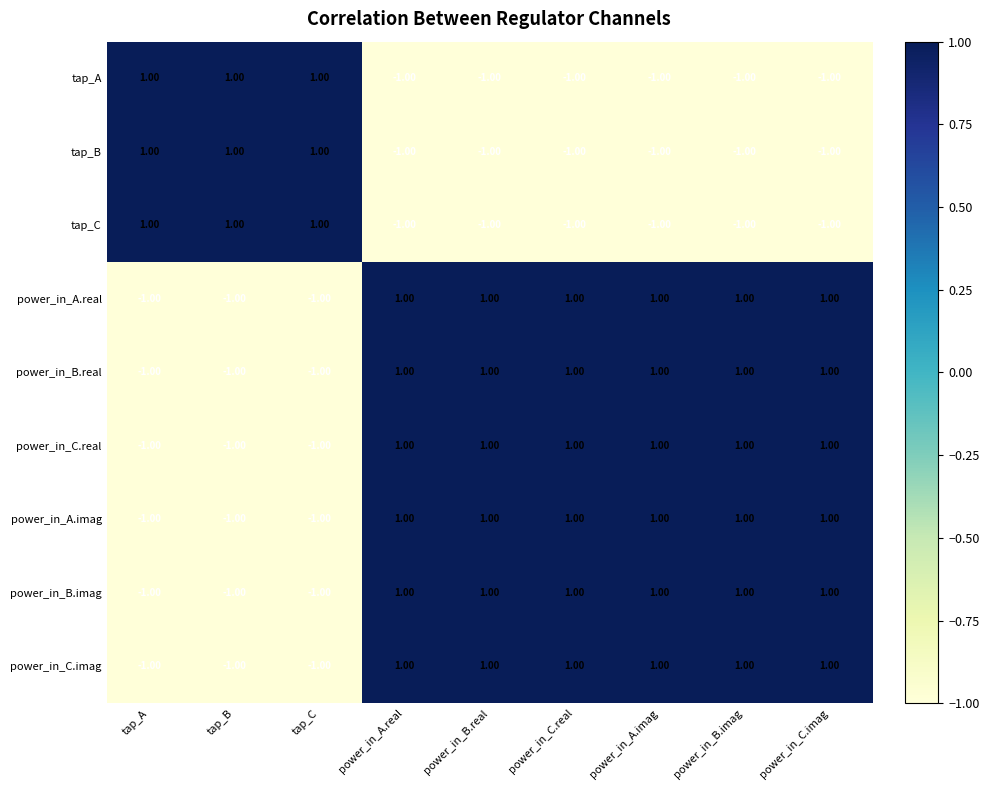

What is the sum of all tap_C values?

-3